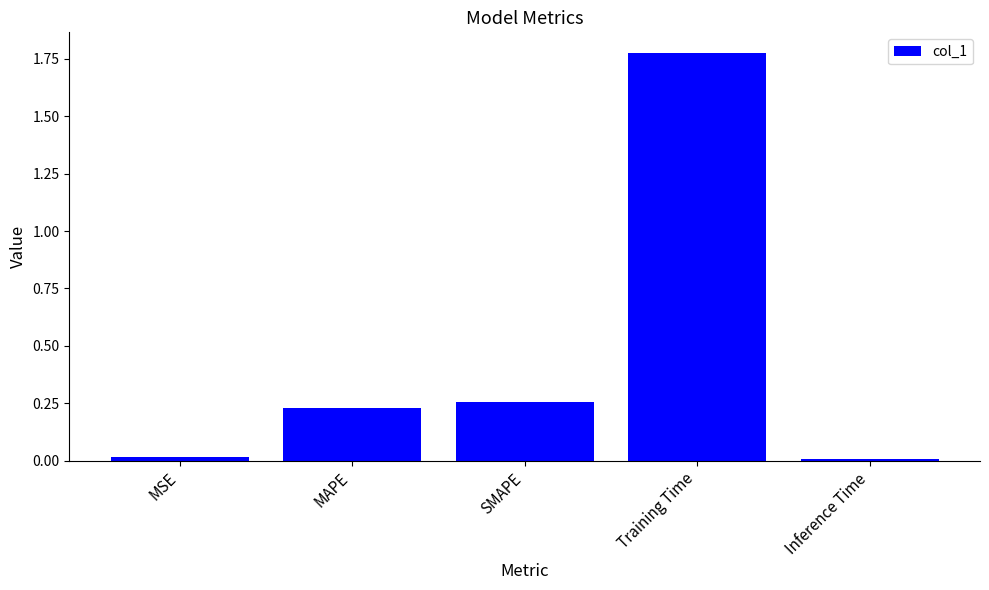

What is the change in value from SMAPE to Training Time?

+1.5